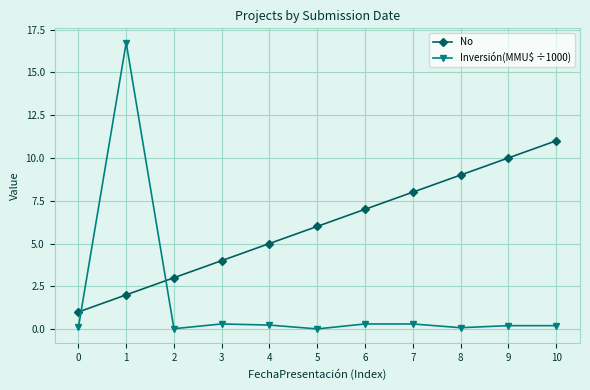

Which category has the highest value across all series?

1